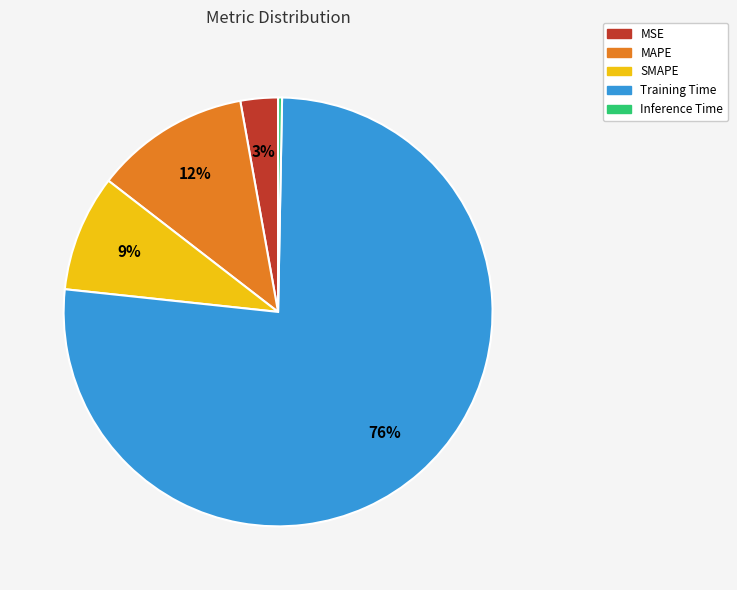

Which slice is the largest?

Training Time